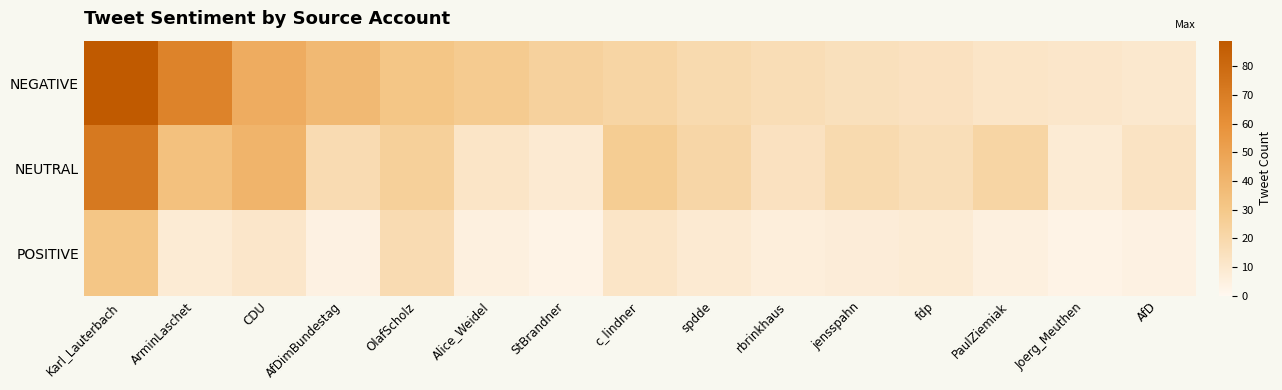

How many data points does each series have?

15